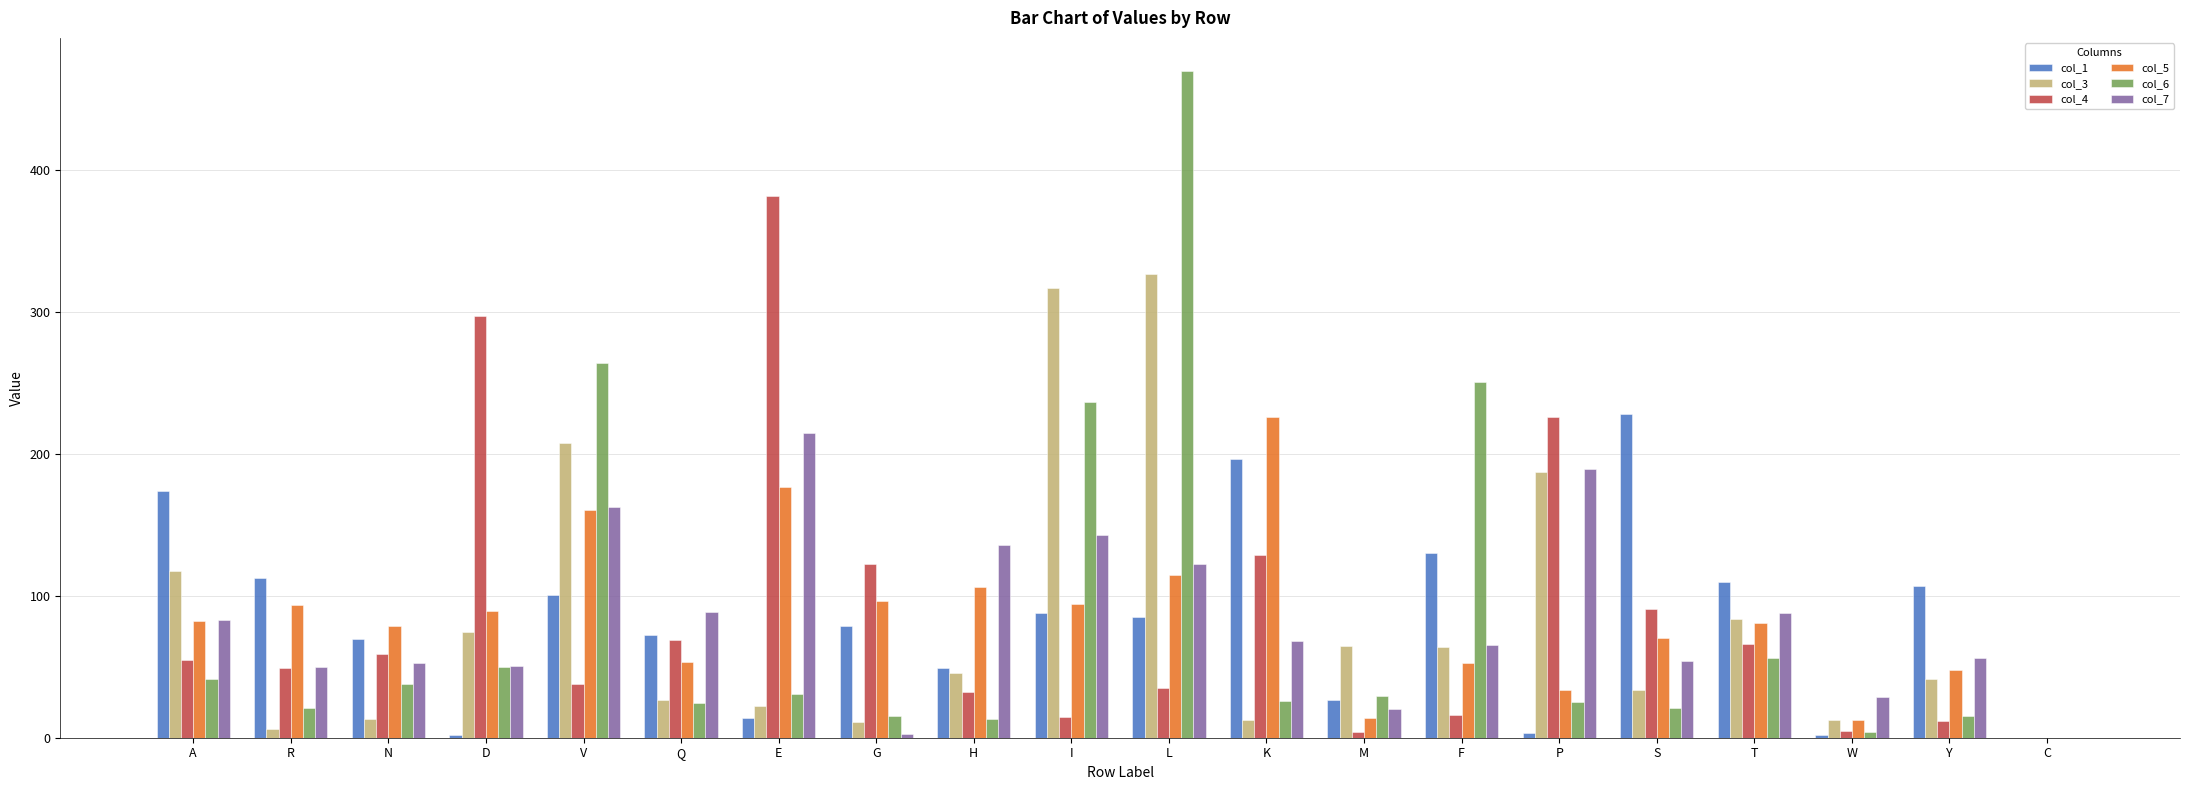

Is the value of col_6 at S greater than the value of col_4 at V?

No